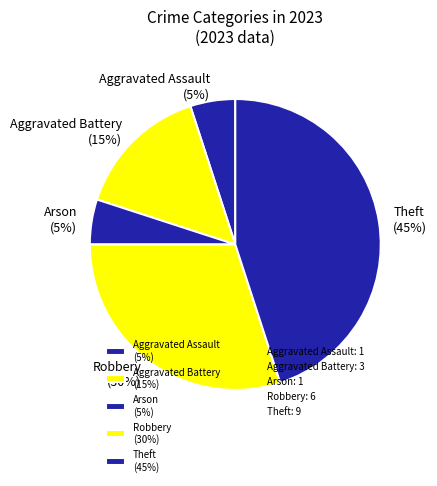

The Robbery (30%) slice represents 30% of the pie. True or false?

True